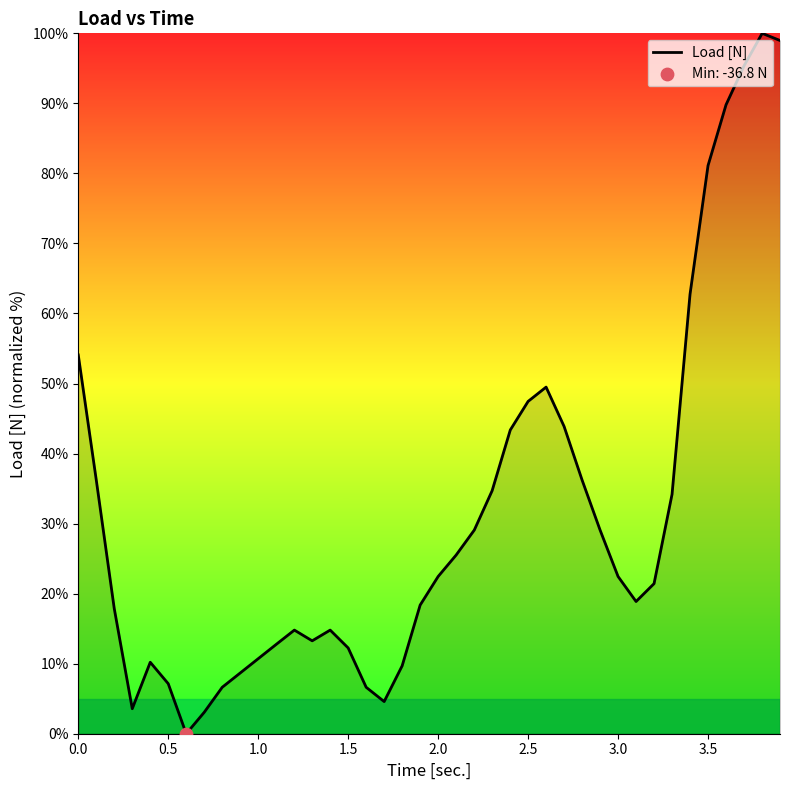

What is the greatest value displayed?

100.0